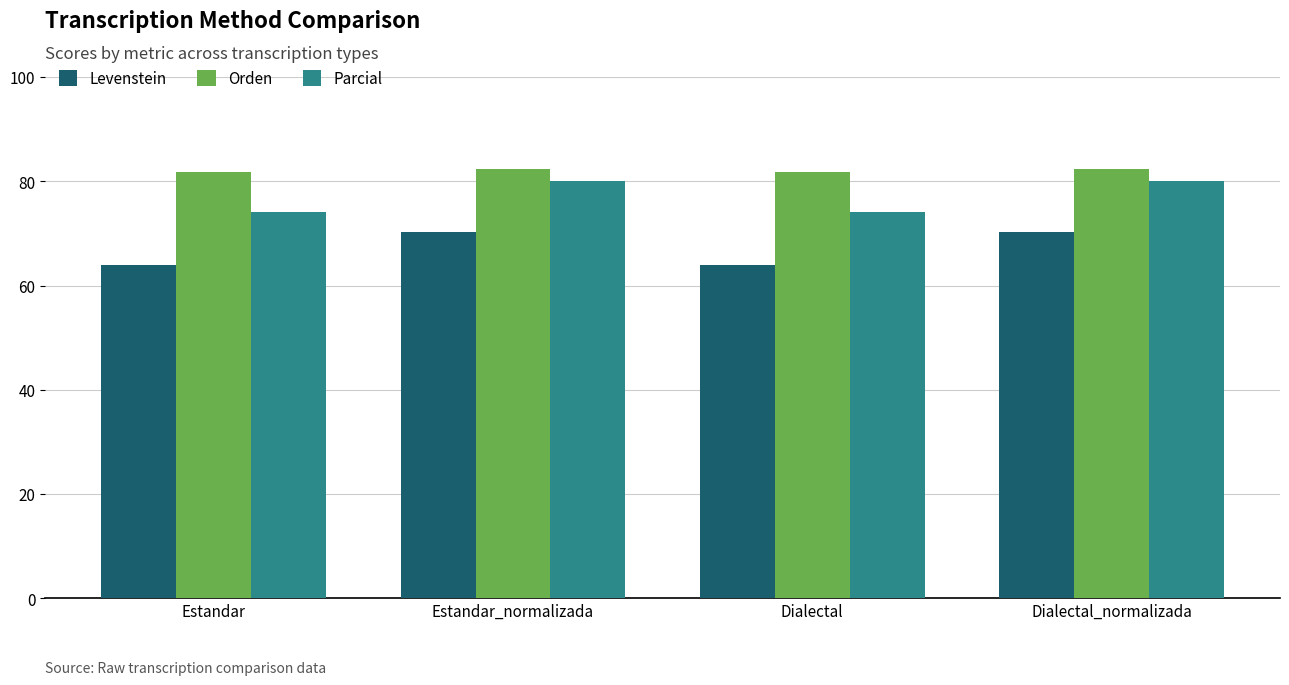

Is it true that Levenstein equals 96.0 at Dialectal?

False